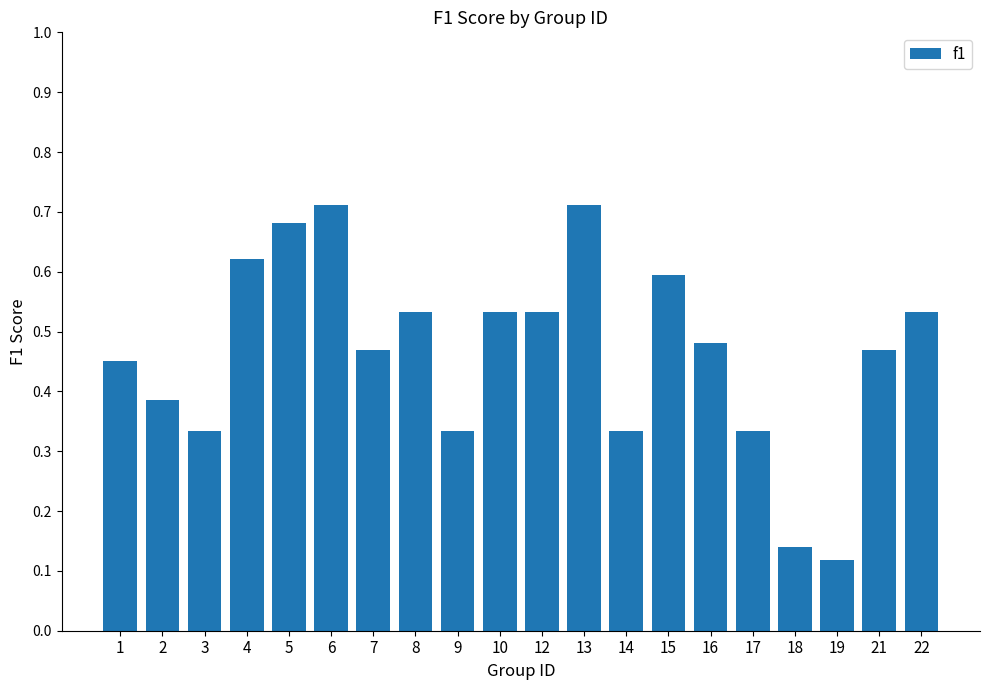

What is the change in value from 3 to 7?

+0.1